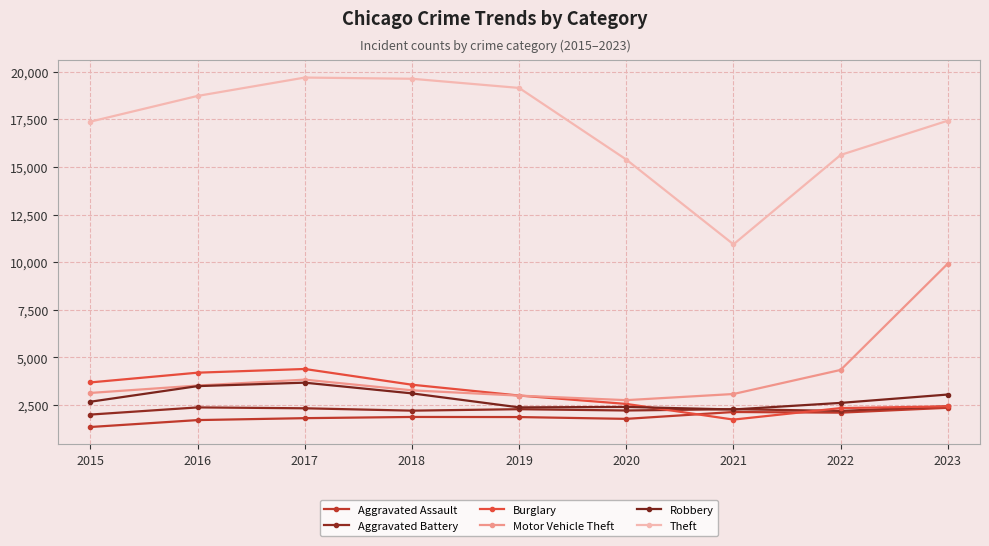

Which series ends up on top after the final intersection of Robbery and Aggravated Battery?

Robbery